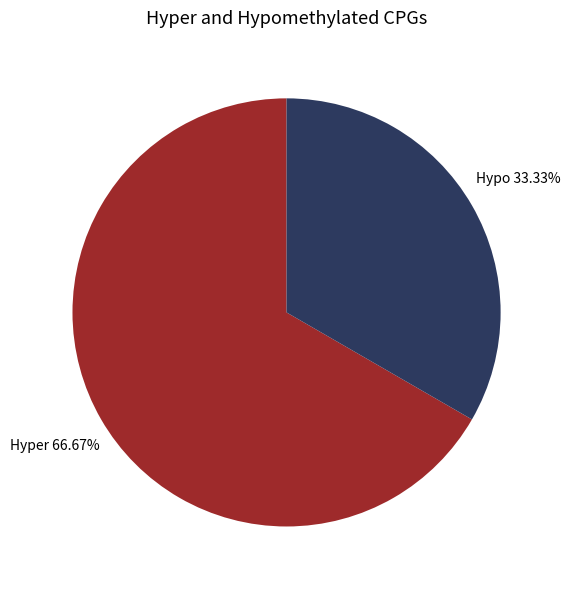

Does any single category account for the majority?

Yes